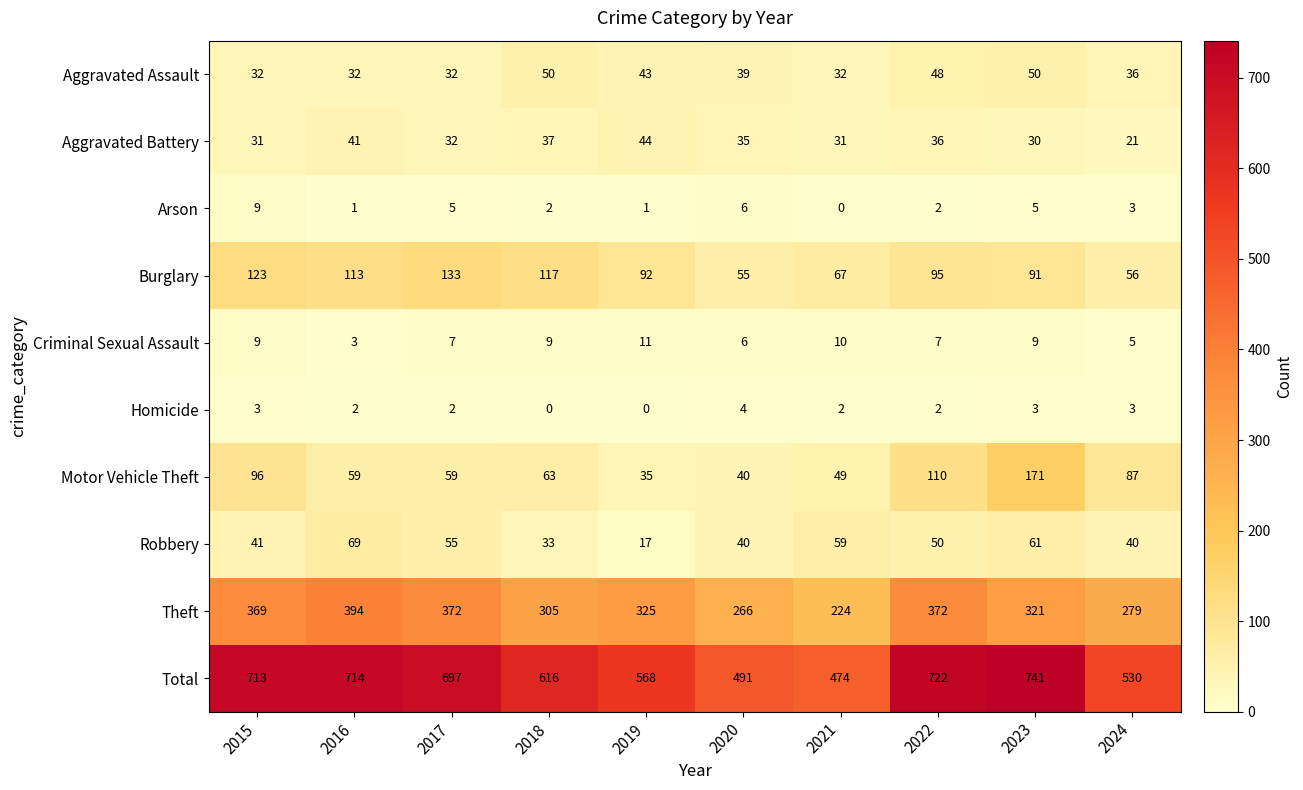

What is the difference between the maximum and minimum values in the Criminal Sexual Assault series?

8